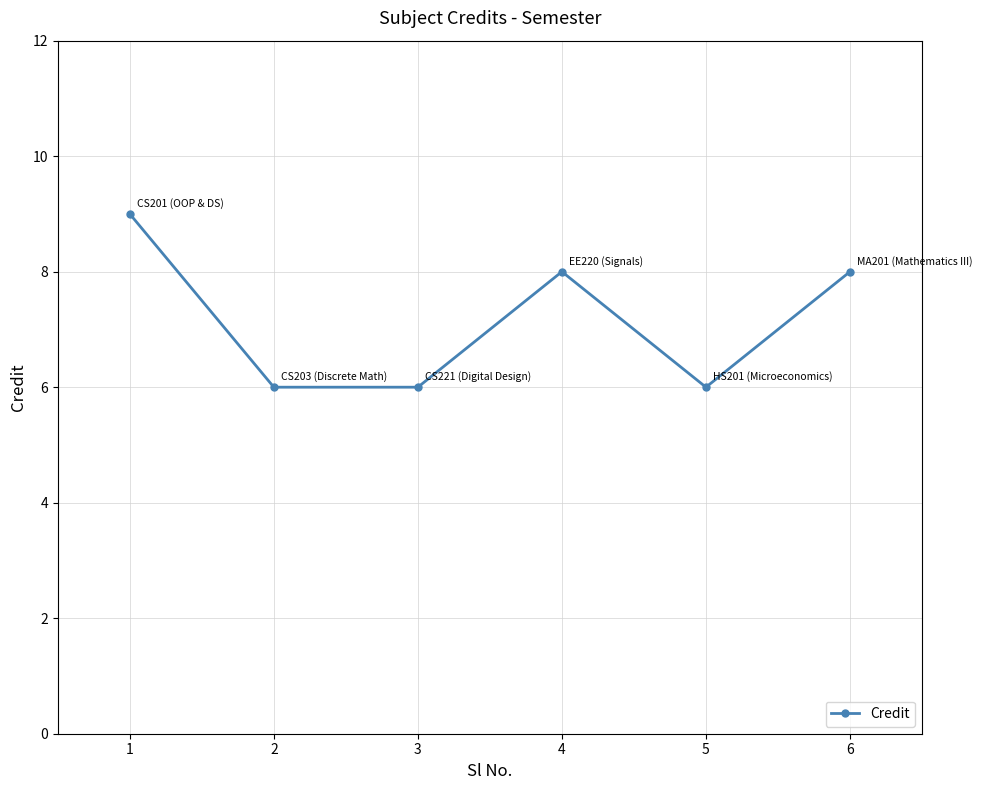

The chart shows a value of 6 at 3. True or false?

True